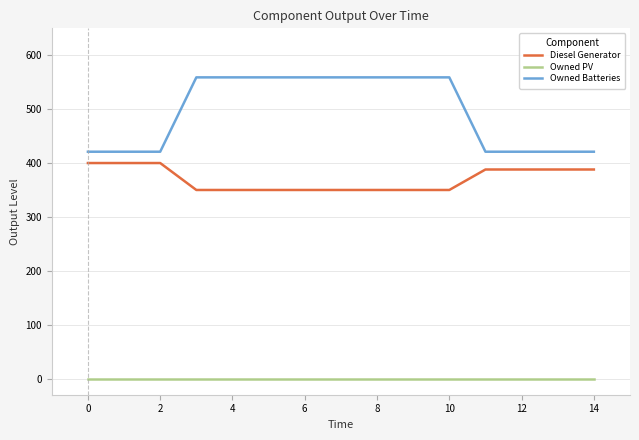

True or false: Owned Batteries and Diesel Generator intersect in this chart.

False